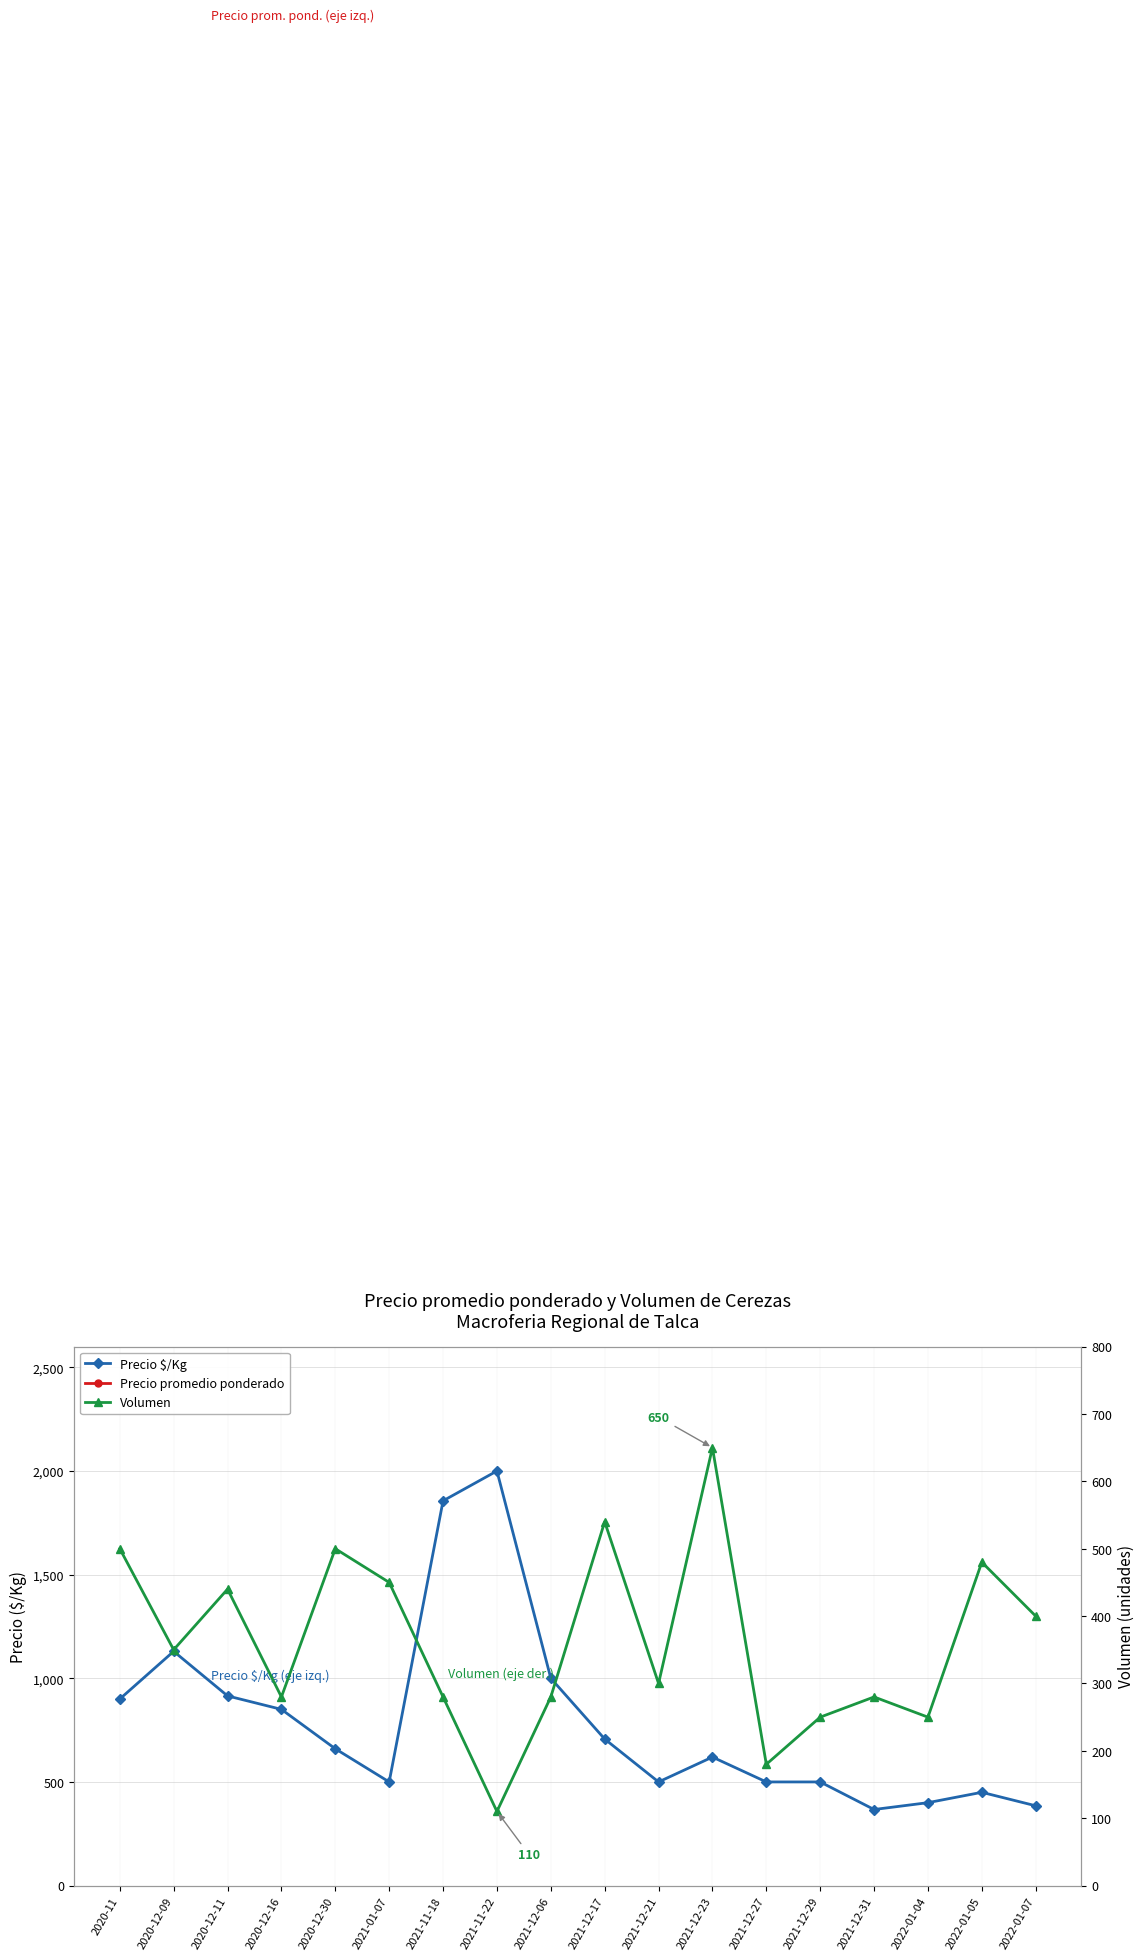

How many lines are shown in the chart?

3